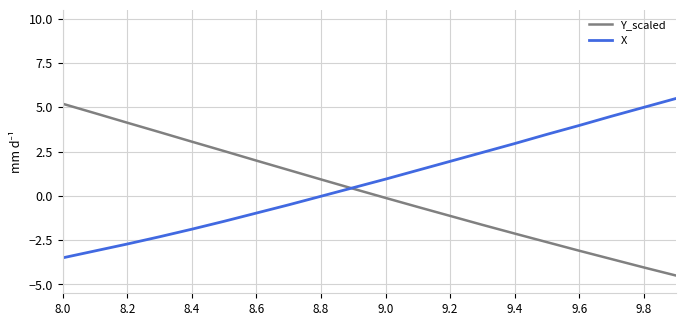

What are all the series names shown in the legend?

Y_scaled, X